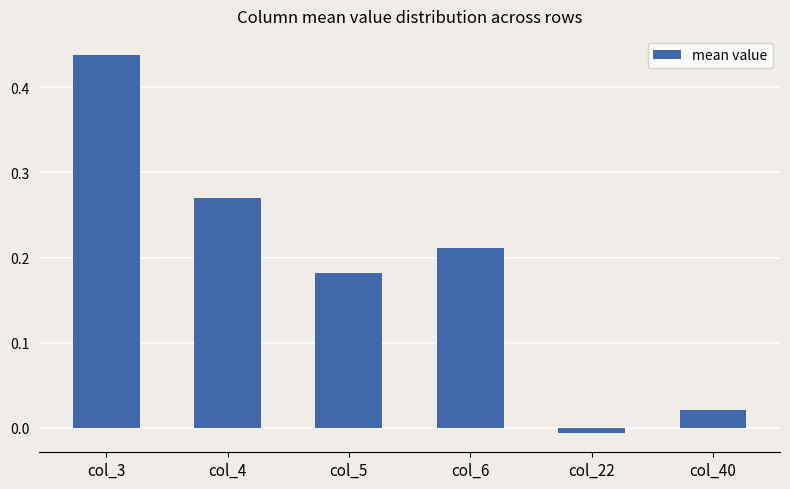

List the labels in order of value, largest first.

col_3, col_4, col_6, col_5, col_40, col_22